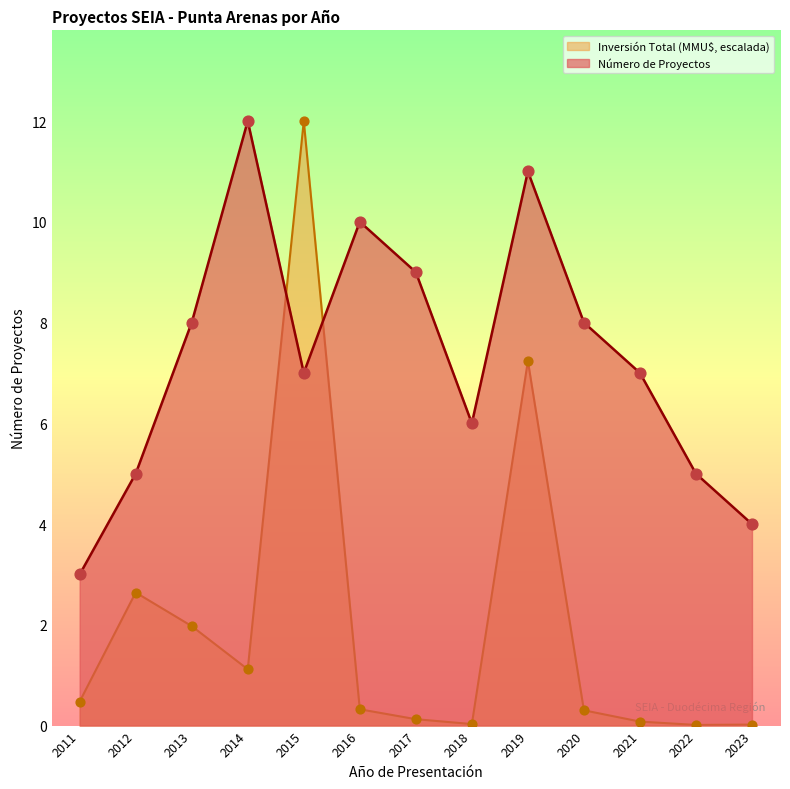

At which category is the sum across all series the highest?

2015